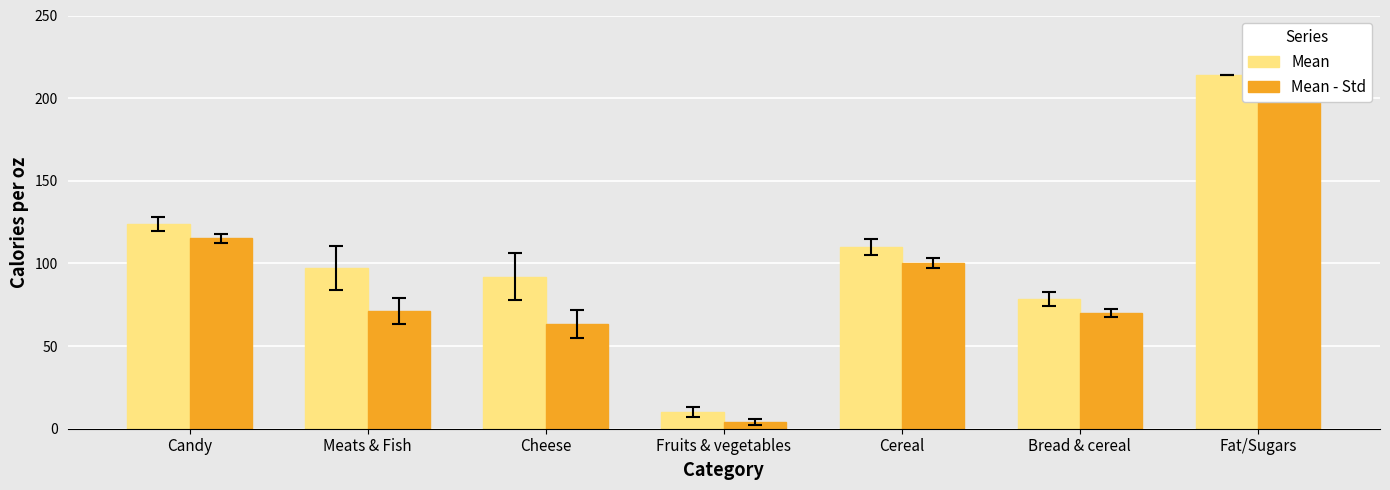

Which category has the lowest value in the Mean series?

Fruits & vegetables